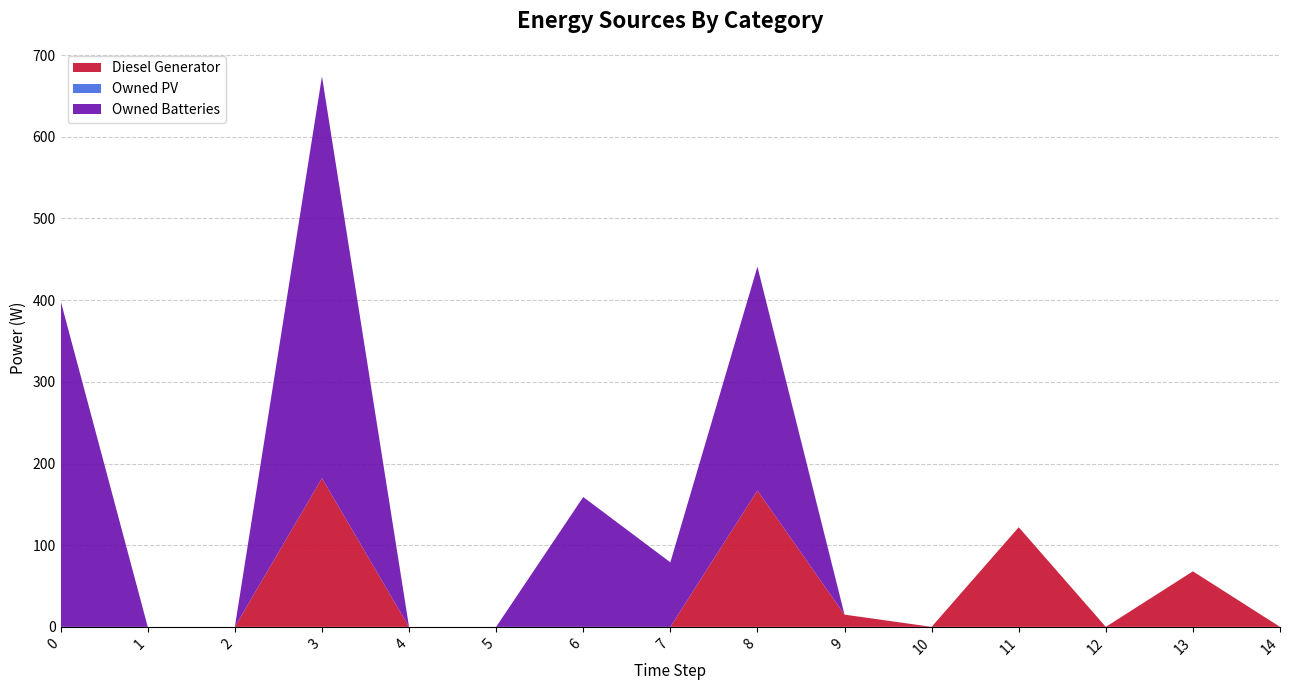

Reading right to left, transcribe all the data shown in this chart.

Diesel Generator: 14=0	13=68	12=0	11=122	10=0	9=15	8=167	7=0	6=0	5=0	4=0	3=182	2=0	1=0	0=0
Owned PV: 14=0	13=0	12=0	11=0	10=0	9=0	8=0	7=0	6=0	5=0	4=0	3=0	2=0	1=0	0=0
Owned Batteries: 14=0	13=0	12=0	11=0	10=0	9=0	8=274	7=79	6=159	5=0	4=0	3=492	2=0	1=0	0=399